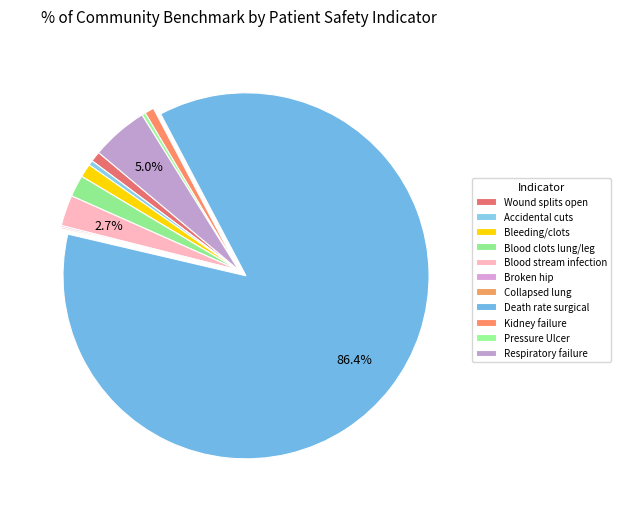

What is the smallest slice in the pie chart?

Collapsed lung from medical care